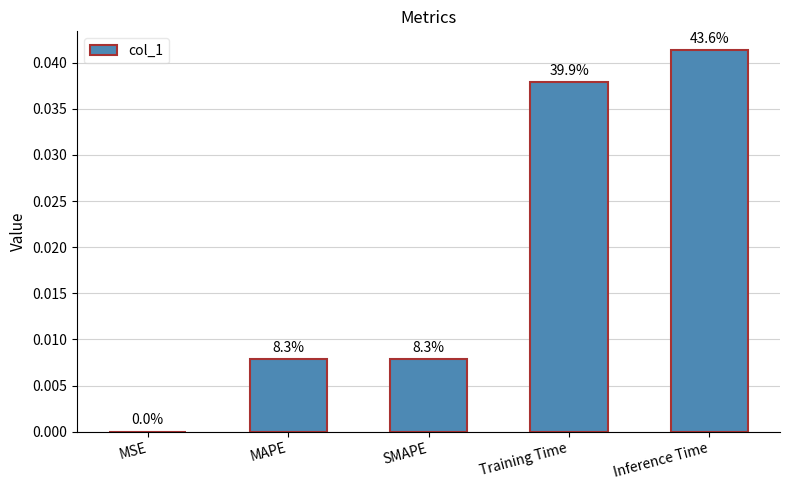

List the labels in order of value, smallest first.

MSE, MAPE, SMAPE, Training Time, Inference Time